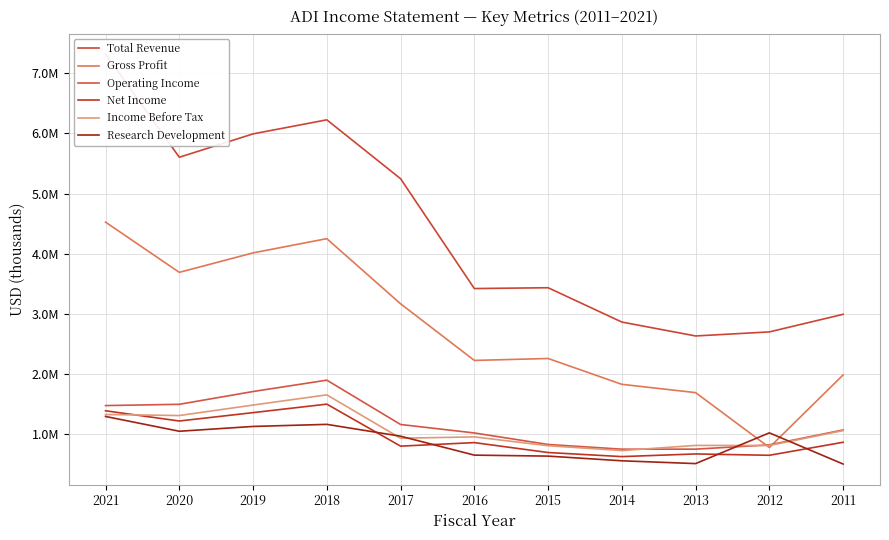

At 2014, list the series in order from smallest to largest.

Research Development, Net Income, Income Before Tax, Operating Income, Gross Profit, Total Revenue